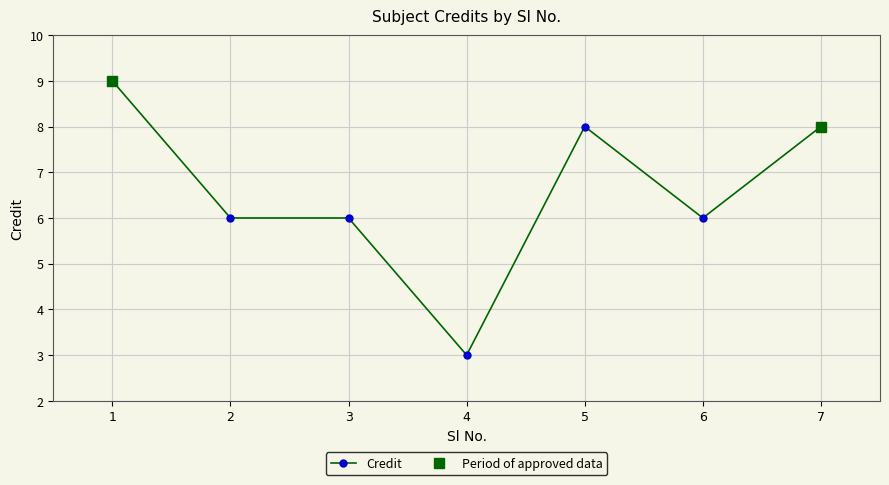

What is the value of the 4th point from the left?

3